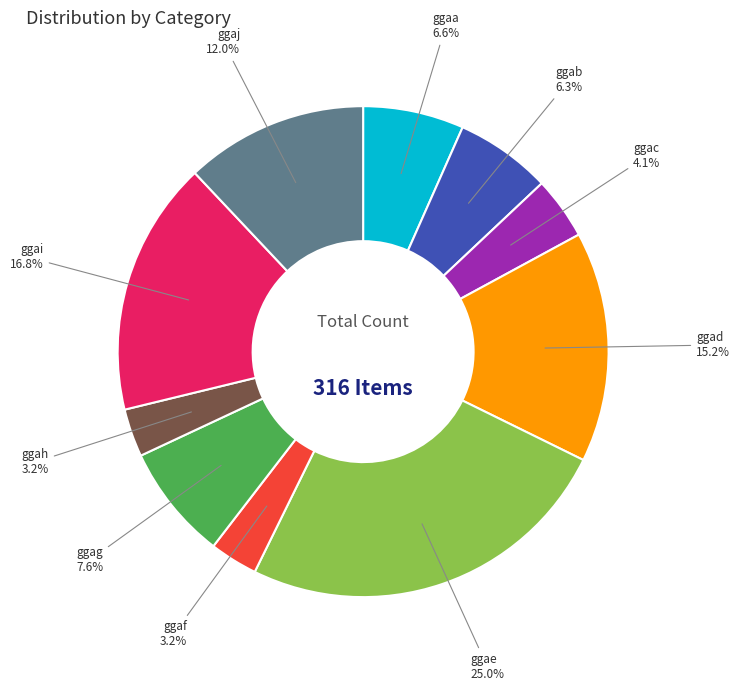

To the nearest percent, what is the average slice percentage?

10%